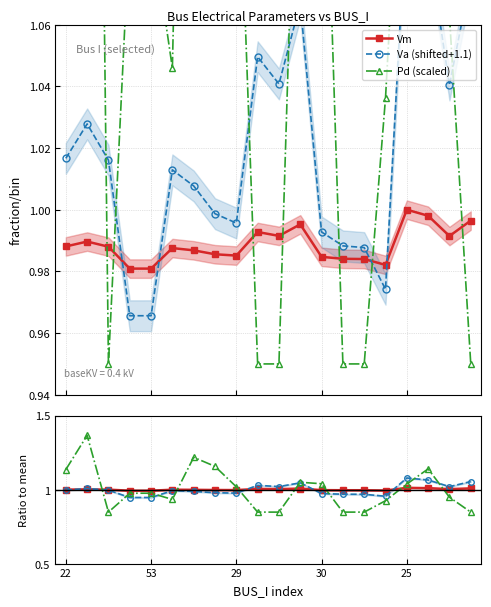

Reading left to right, extract all data points from this chart.

Vm: 1.0	1.0	1.0	1.0	1.0	1.0	1.0	1.0	1.0	1.0	1.0	1.0	1.0	1.0	1.0	1.0	1.0	1.0	1.0	1.0
Va (shifted+1.1): 1.0	1.0	1.0	1.0	1.0	1.0	1.0	1.0	1.0	1.0	1.0	1.1	1.0	1.0	1.0	1.0	1.1	1.1	1.0	1.1
Pd (scaled): 1.3	1.5	0.9	1.1	1.1	1.0	1.4	1.3	1.1	0.9	0.9	1.2	1.2	0.9	0.9	1.0	1.2	1.3	1.1	0.9
Vm ratio: 1.0	1.0	1.0	1.0	1.0	1.0	1.0	1.0	1.0	1.0	1.0	1.0	1.0	1.0	1.0	1.0	1.0	1.0	1.0	1.0
Va ratio: 1.0	1.0	1.0	0.9	0.9	1.0	1.0	1.0	1.0	1.0	1.0	1.0	1.0	1.0	1.0	1.0	1.1	1.1	1.0	1.1
Pd ratio: 1.1	1.4	0.8	1.0	1.0	0.9	1.2	1.2	1.0	0.8	0.8	1.0	1.0	0.8	0.8	0.9	1.0	1.1	0.9	0.8